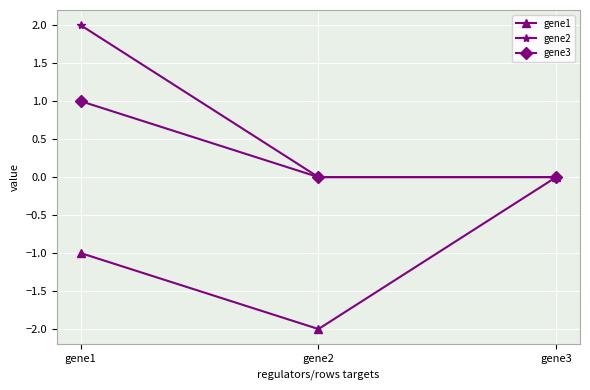

The value of gene3 at gene1 is 1. True or false?

True